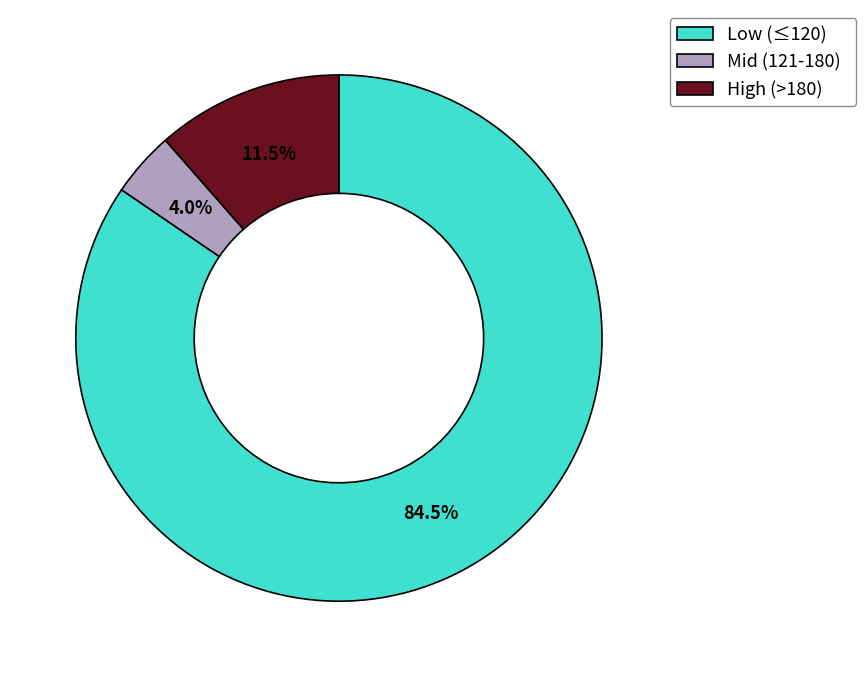

Rank the categories by value from highest to lowest.

Low (≤120), High (>180), Mid (121-180)